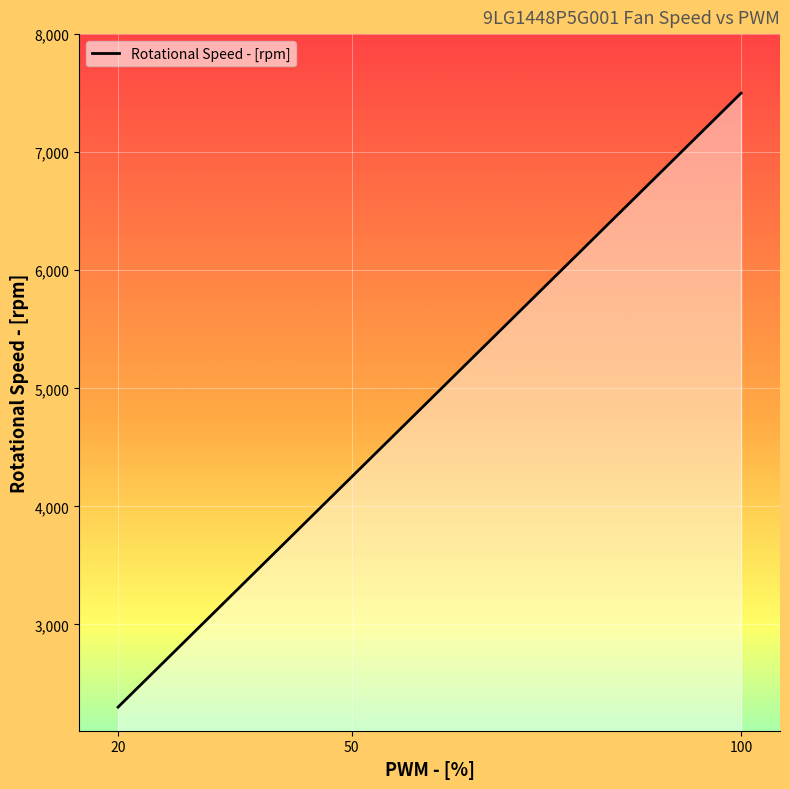

The chart shows a value of 1236 at 20. True or false?

False